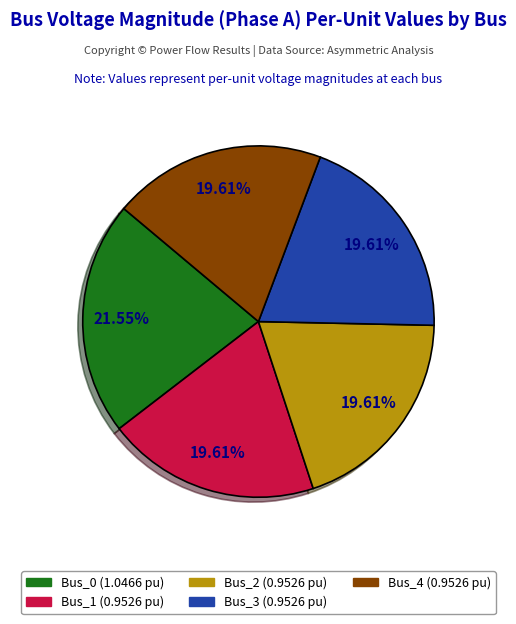

The Bus_1 slice represents 31% of the pie. True or false?

False